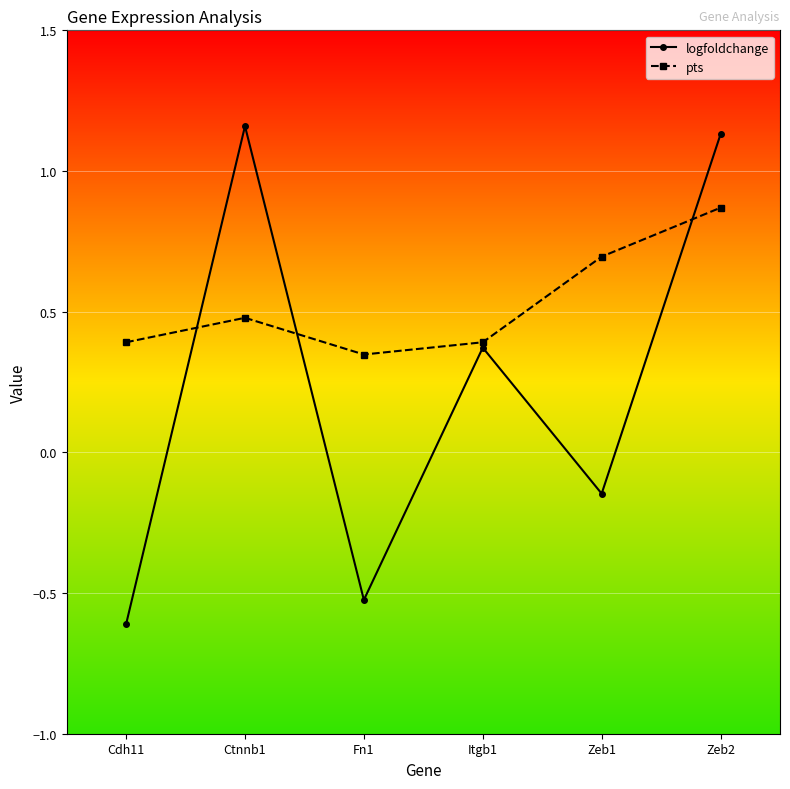

What are all the series names shown in the legend?

logfoldchange, pts